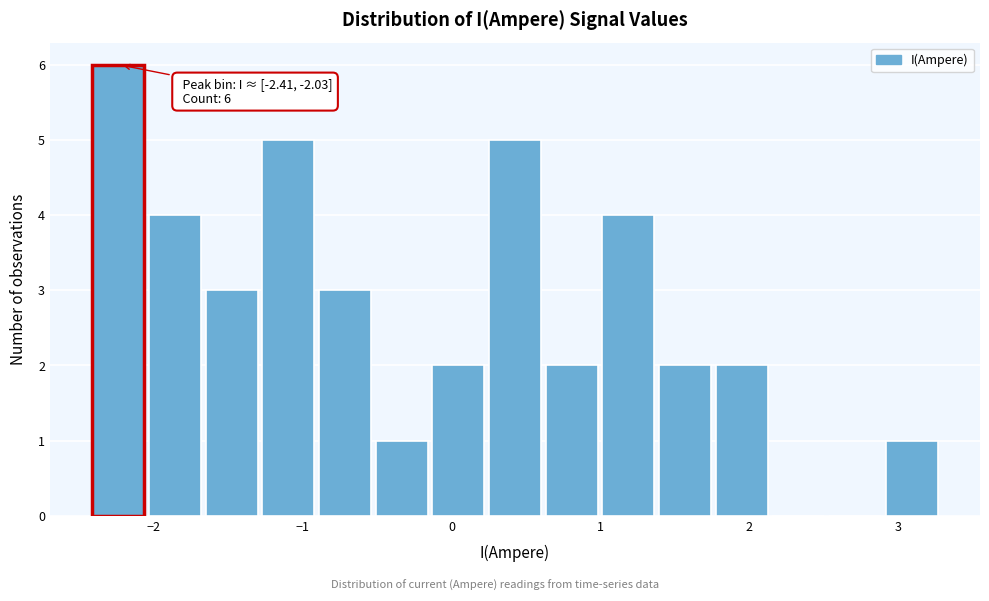

Around what value on the x-axis is the tallest bar? Give the approximate position of its centre, as read against the axis.

-2.2